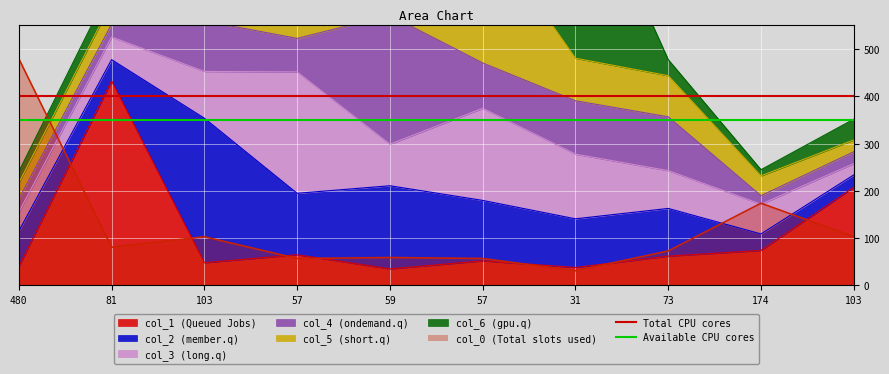

The value of Available CPU cores at 480 is 507. True or false?

False